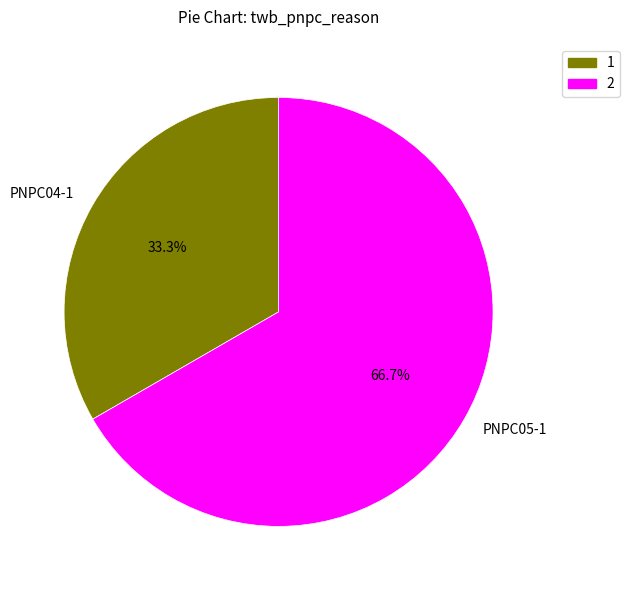

Count the number of slices in the pie.

2